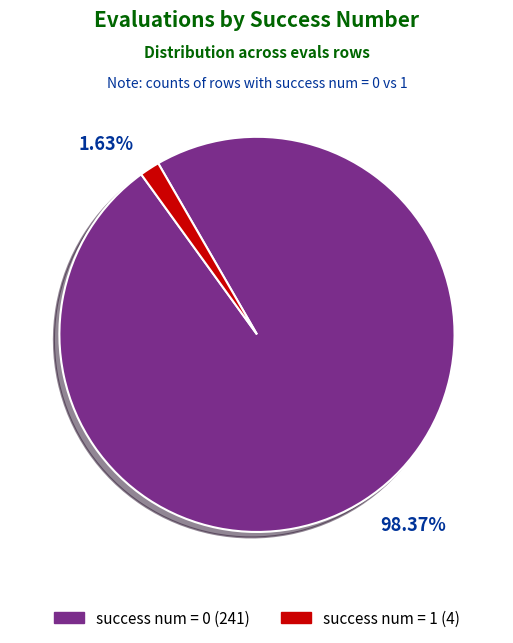

Rank the categories by value from lowest to highest.

success num = 1, success num = 0